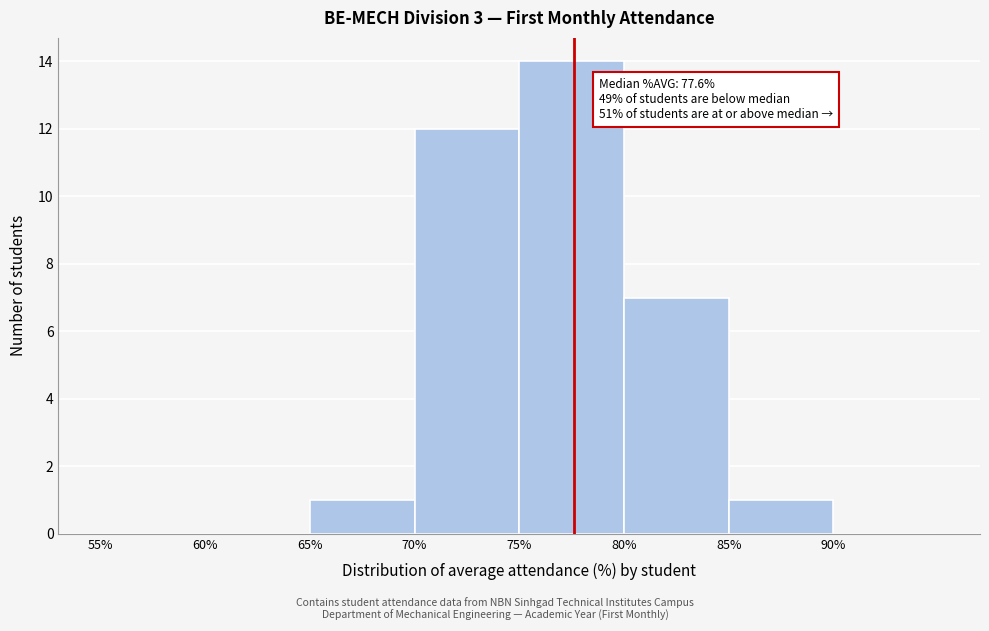

Which range on the x-axis has the tallest bar?

75 to 80